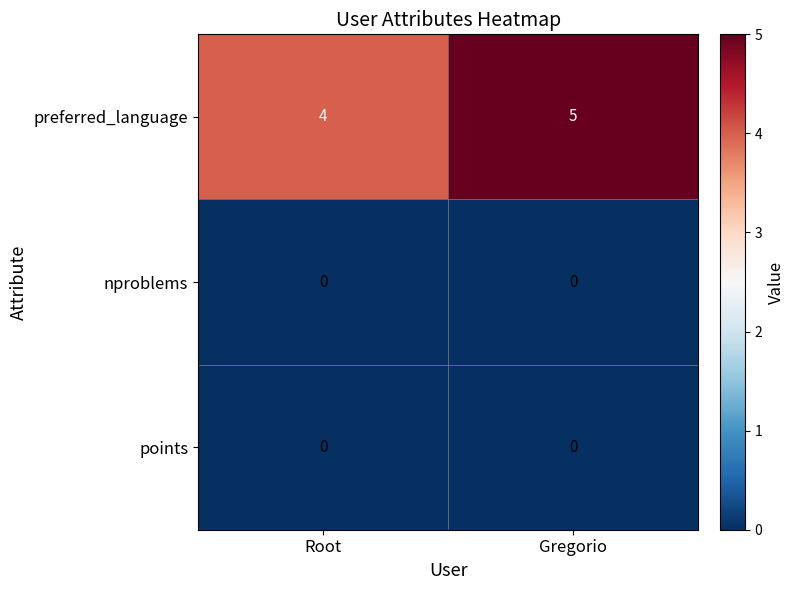

At which label is preferred_language closest to 4?

Root